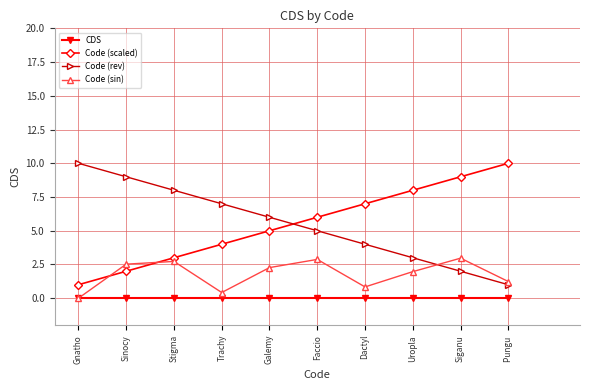

The Code (scaled) series shows 10.0 at Pungu . True or false?

True